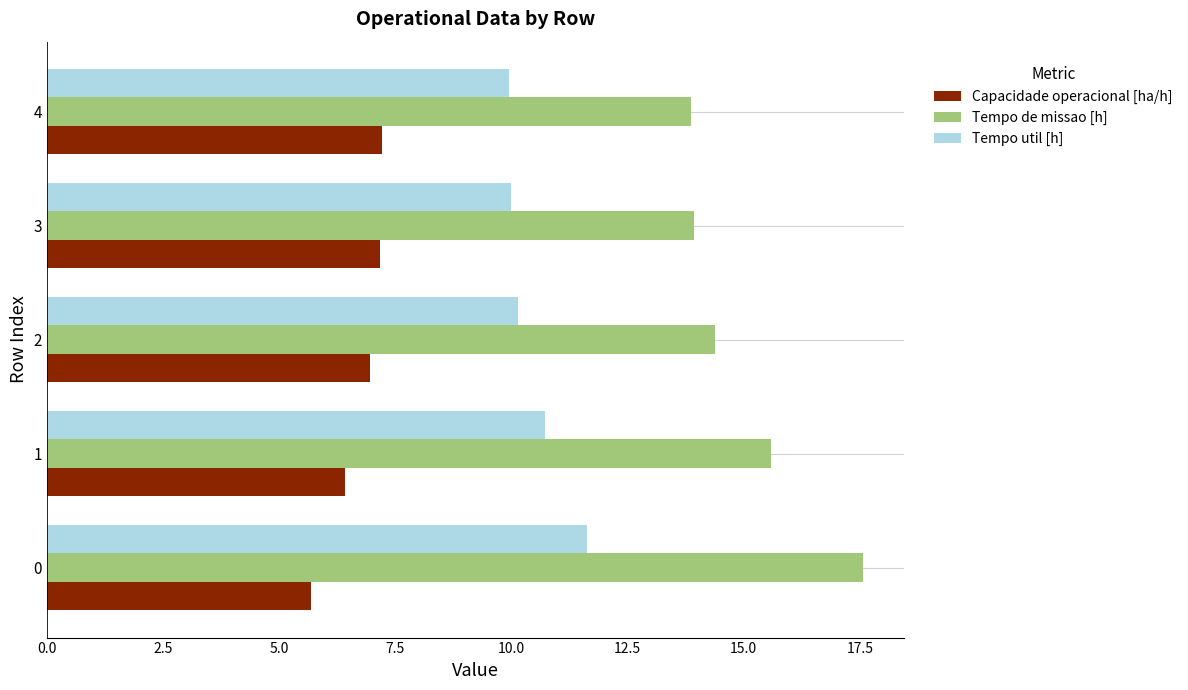

Is the value of Tempo util [h] at 3 greater than the value of Tempo de missao [h] at 0?

No